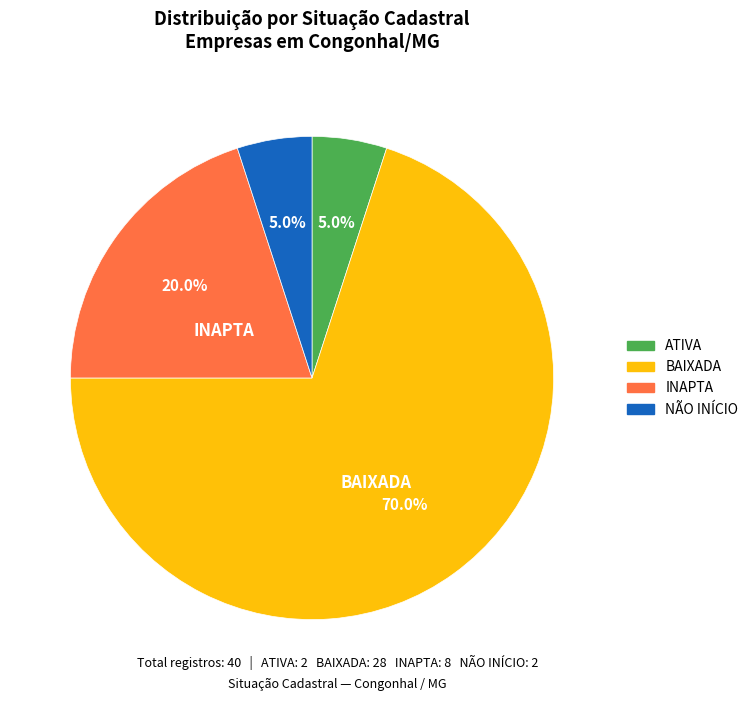

How many slices are in this pie chart?

4